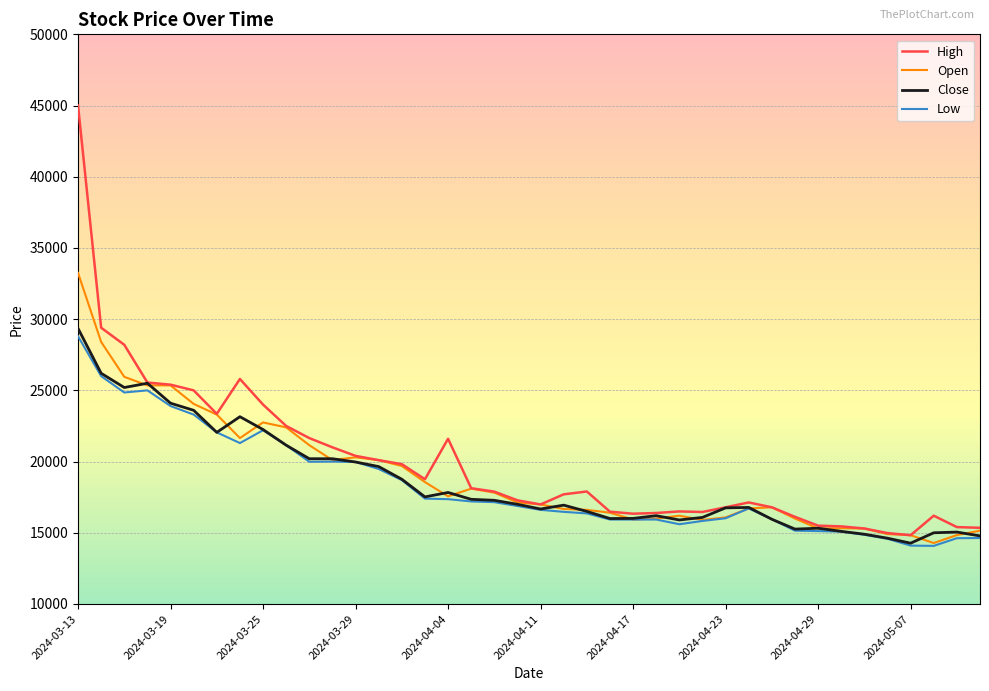

Which series has the widest spread of values?

High